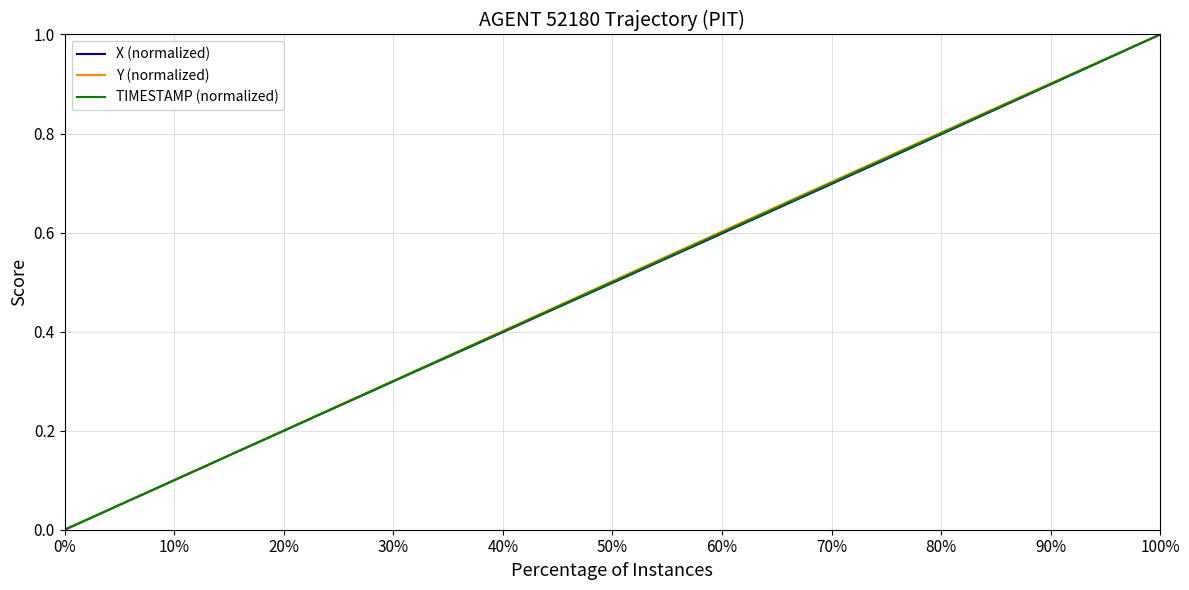

At which category is the sum across all series the highest?

100%